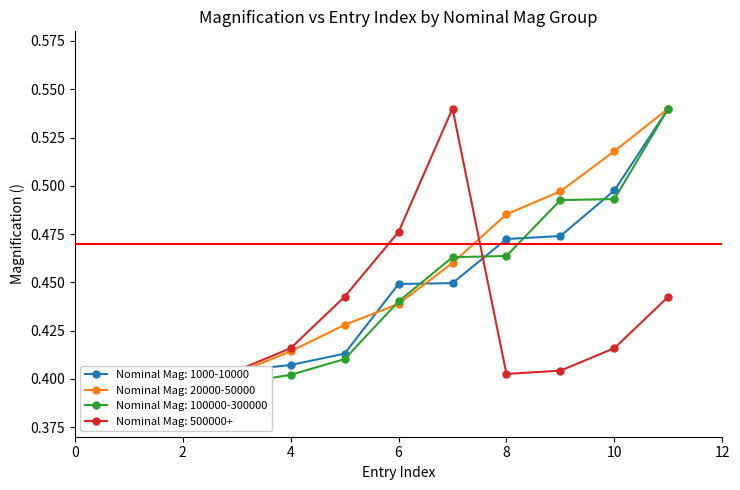

Reading left to right, list all the values displayed in this chart.

Nominal Mag: 1000-10000: 1=0.4	2=0.4	3=0.4	4=0.4	5=0.4	6=0.4	7=0.4	8=0.5	9=0.5	10=0.5	11=0.5
Nominal Mag: 20000-50000: 1=0.4	2=0.4	3=0.4	4=0.4	5=0.4	6=0.4	7=0.5	8=0.5	9=0.5	10=0.5	11=0.5
Nominal Mag: 100000-300000: 1=0.4	2=0.4	3=0.4	4=0.4	5=0.4	6=0.4	7=0.5	8=0.5	9=0.5	10=0.5	11=0.5
Nominal Mag: 500000+: 1=0.4	2=0.4	3=0.4	4=0.4	5=0.4	6=0.5	7=0.5	8=0.4	9=0.4	10=0.4	11=0.4